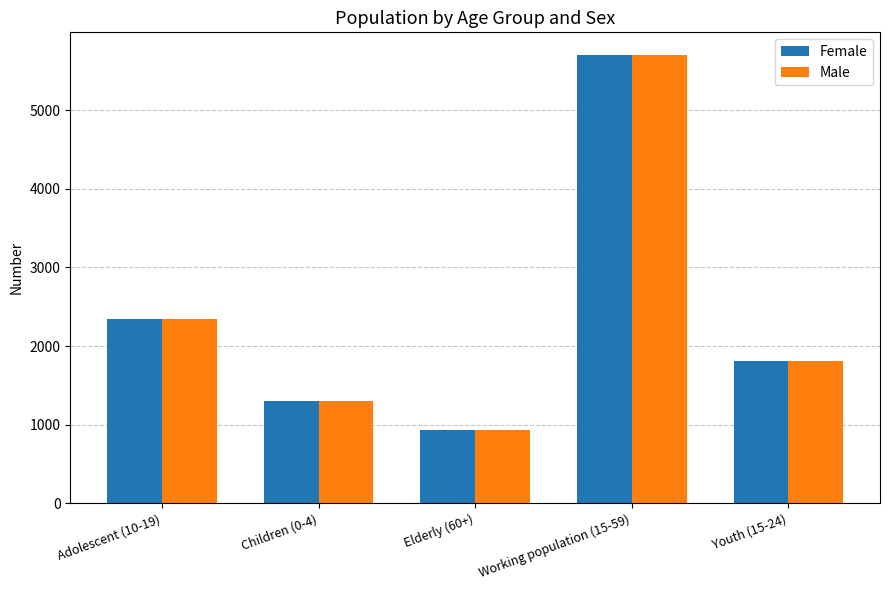

At which label does Male reach its peak?

Working population (15-59)